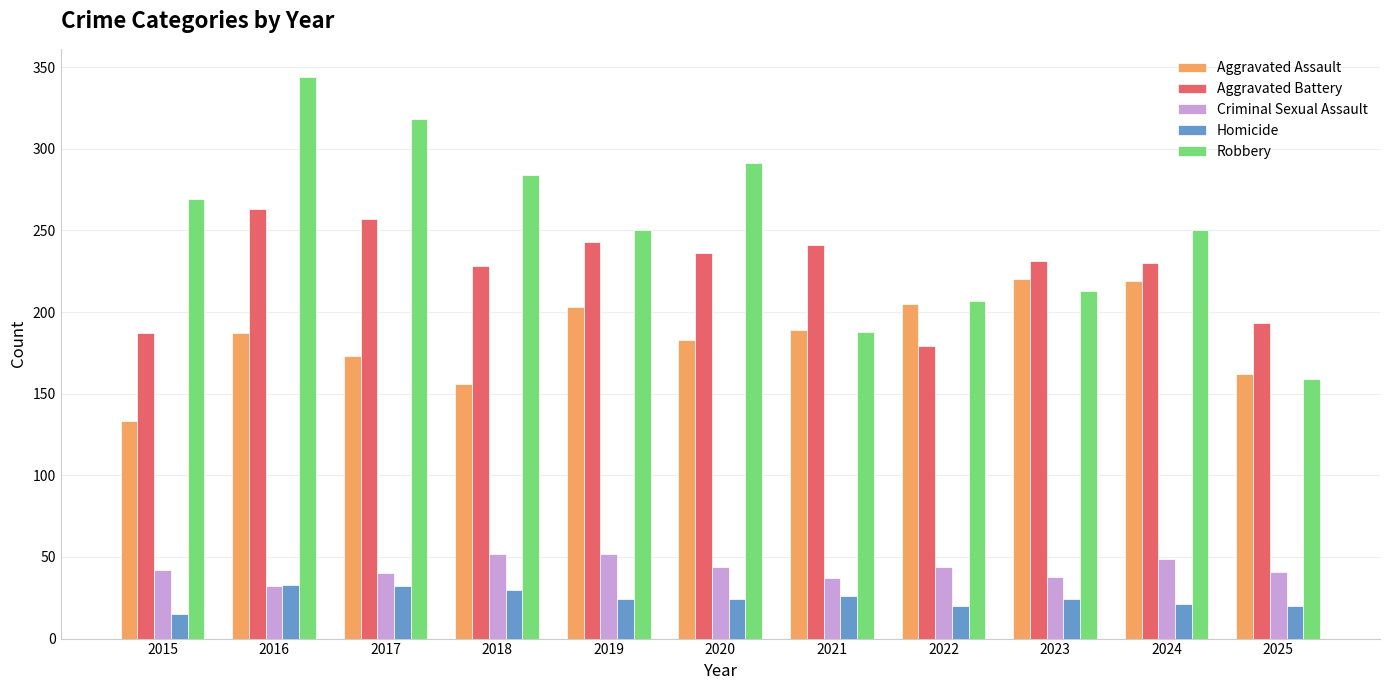

Which series changed the most between 2018 and 2019?

Aggravated Assault